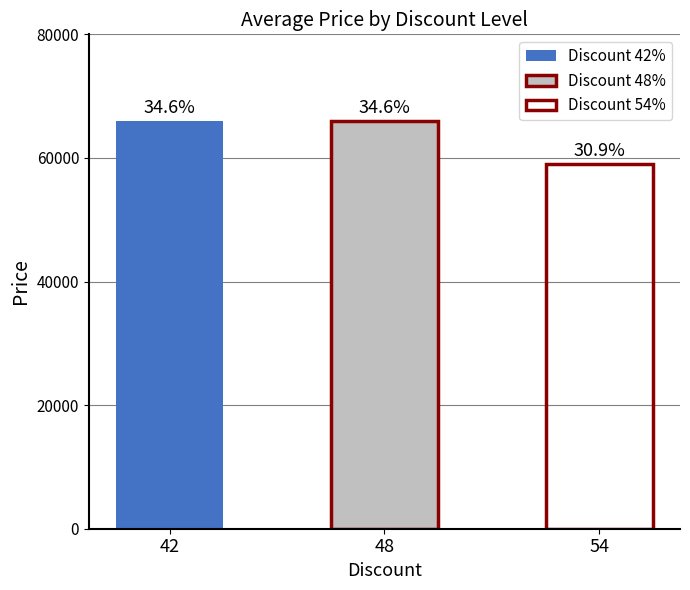

What is the maximum value shown in the chart?

66000